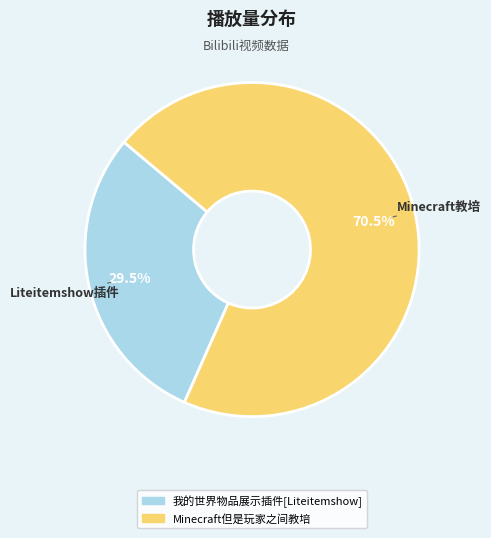

What is the ratio of the value at 我的世界物品展示插件[Liteitemshow] to the value at Minecraft但是玩家之间教培?

0.4